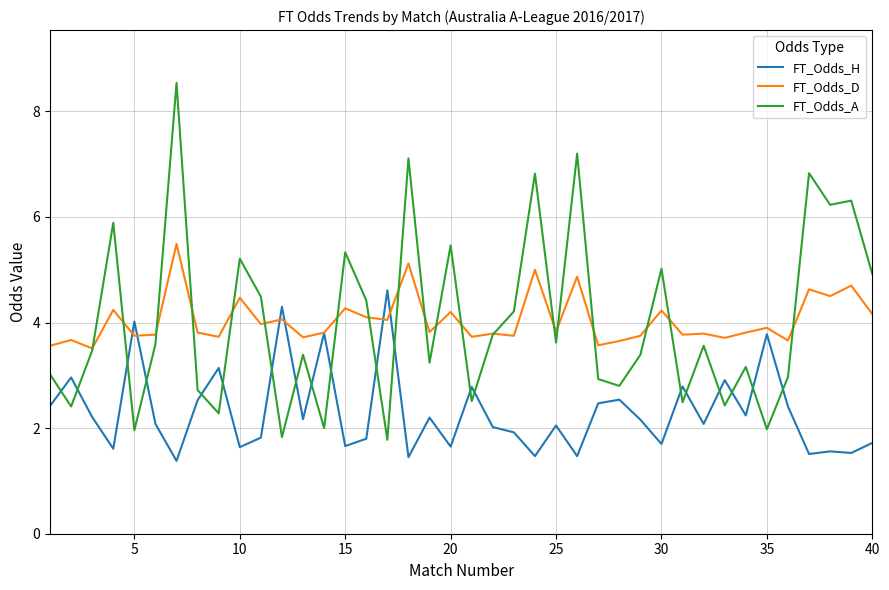

What is the lowest value of the FT_Odds_H series?

1.4